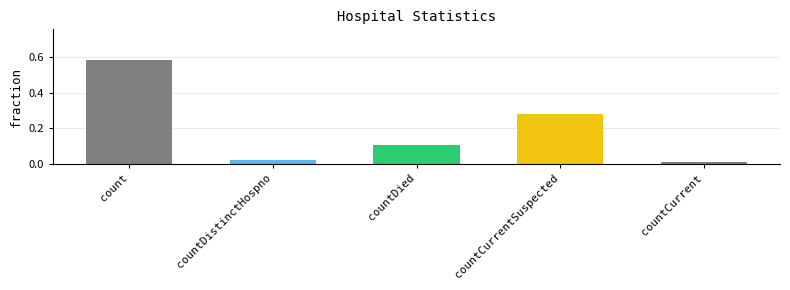

What is the label of the 4th bar from the right?

countDistinctHospno